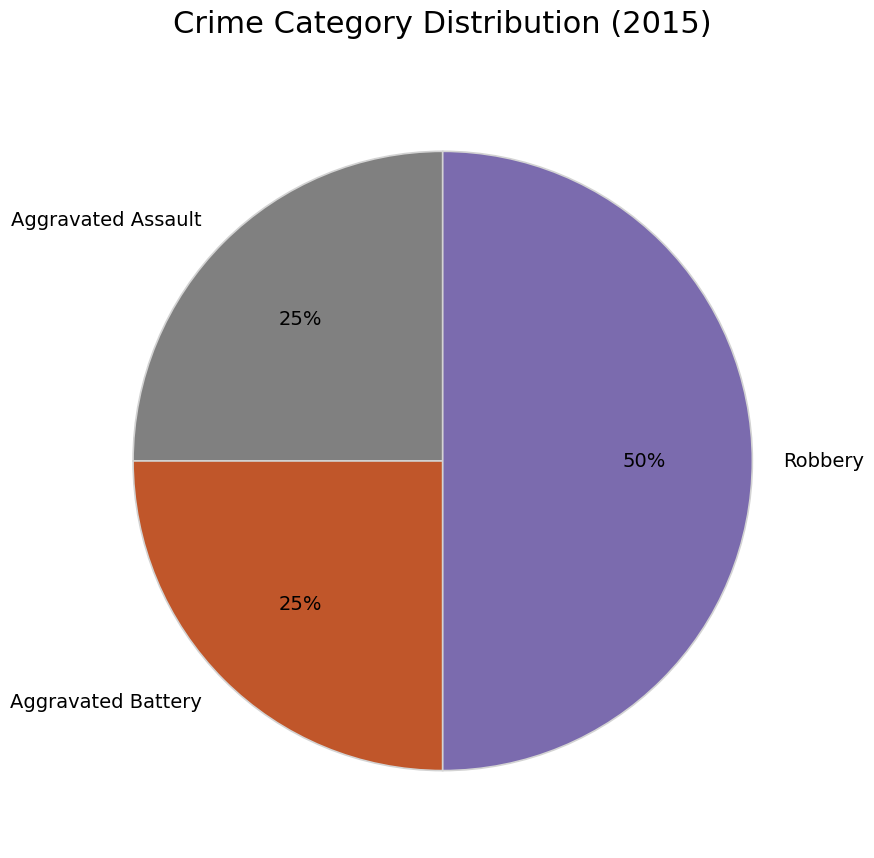

To the nearest percent, what is the average slice percentage?

33%